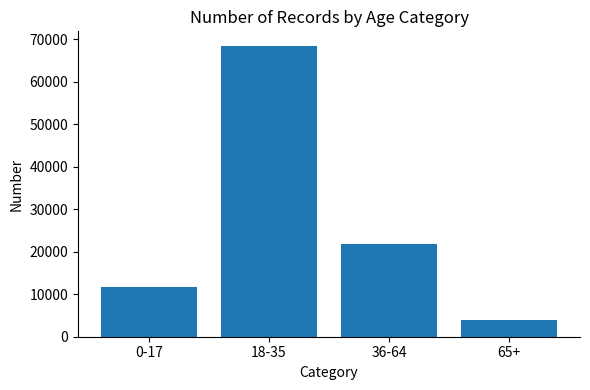

What is the label of the 4th bar from the right?

0-17